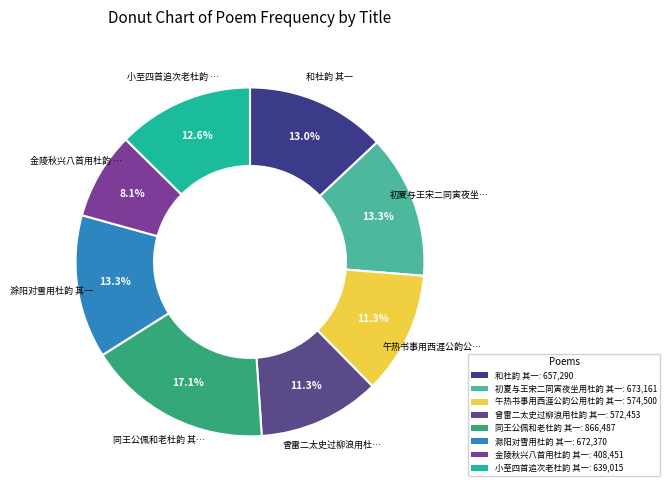

Which category has the smallest portion of the pie?

金陵秋兴八首用杜韵 其一